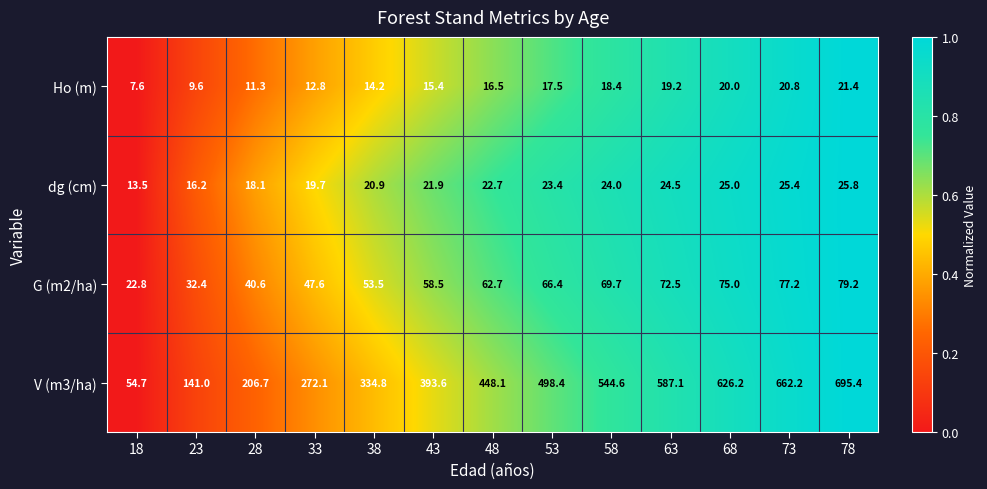

The V (m3/ha) series shows 189.7 at 33. True or false?

False